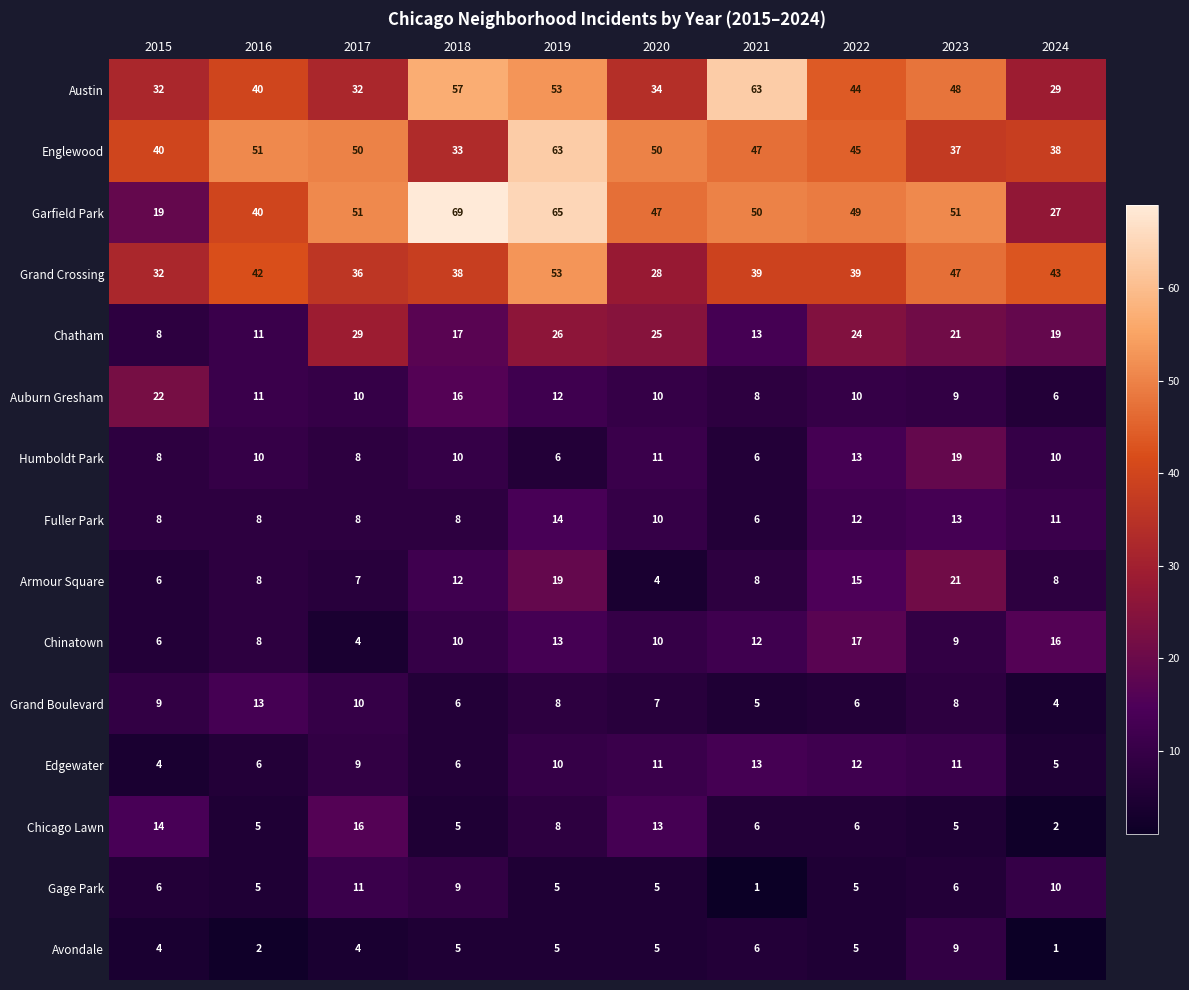

At which label is Chicago Lawn closest to 9?

2019